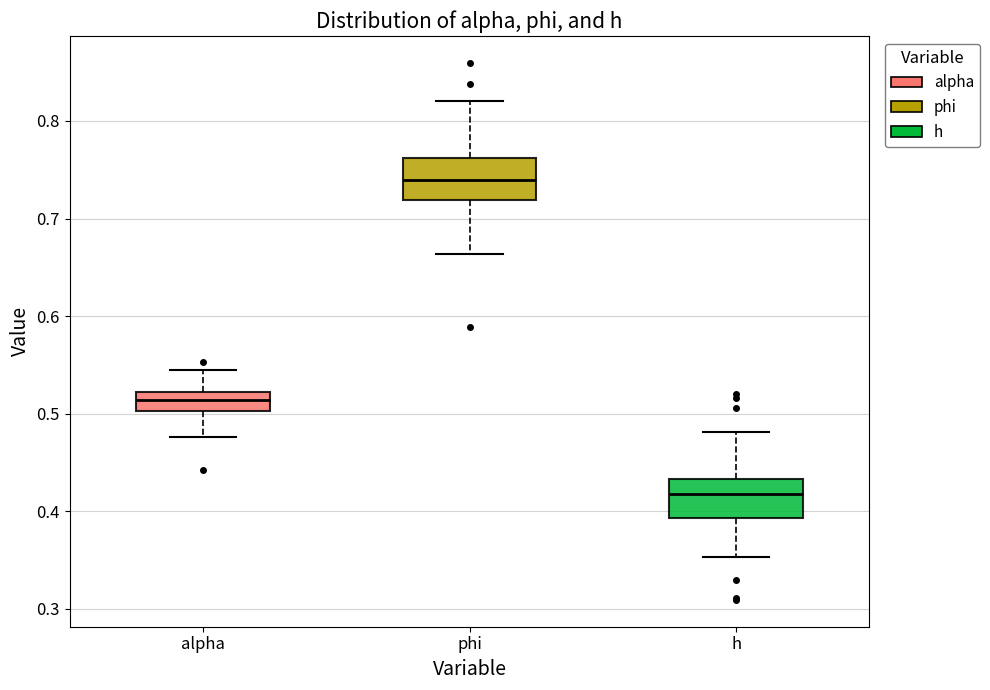

Reading left to right, read every box against the y-axis: the position of its median line, the range the box covers, and the ends of its whiskers. The values are not printed on the chart, so give them approximately, as read against the axis.

alpha: median 0.51, box 0.50 to 0.52, whiskers 0.48 to 0.55
phi: median 0.74, box 0.72 to 0.76, whiskers 0.66 to 0.82
h: median 0.42, box 0.39 to 0.43, whiskers 0.35 to 0.48